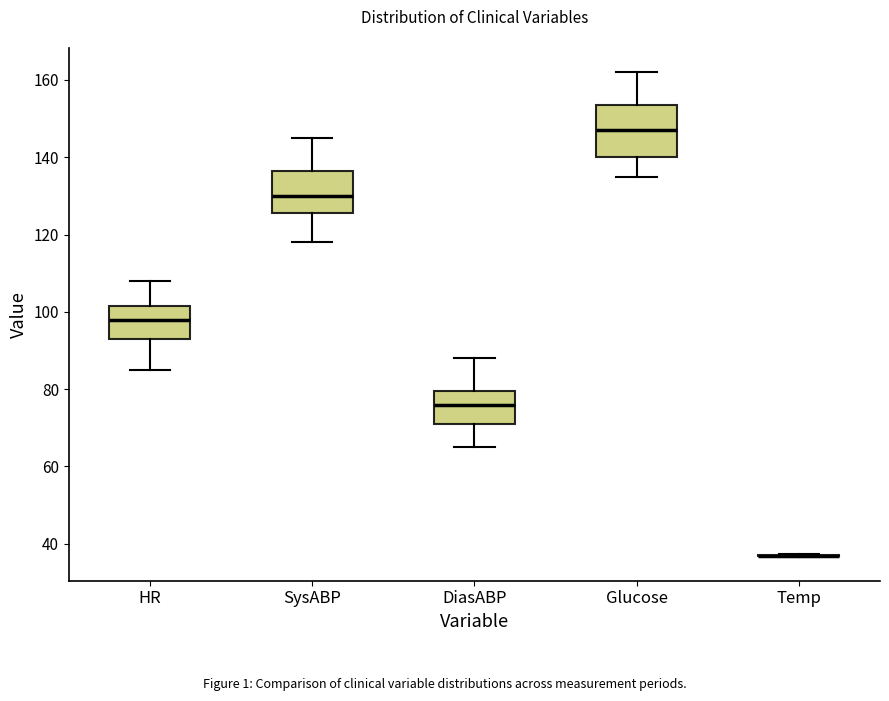

Reading left to right, read every box against the y-axis: the position of its median line, the range the box covers, and the ends of its whiskers. The values are not printed on the chart, so give them approximately, as read against the axis.

HR: median 98, box 94 to 102, whiskers 86 to 108
SysABP: median 130, box 126 to 136, whiskers 118 to 146
DiasABP: median 76, box 72 to 80, whiskers 66 to 88
Glucose: median 148, box 140 to 154, whiskers 136 to 162
Temp: box collapsed to a line at 36, whiskers 36 to 38